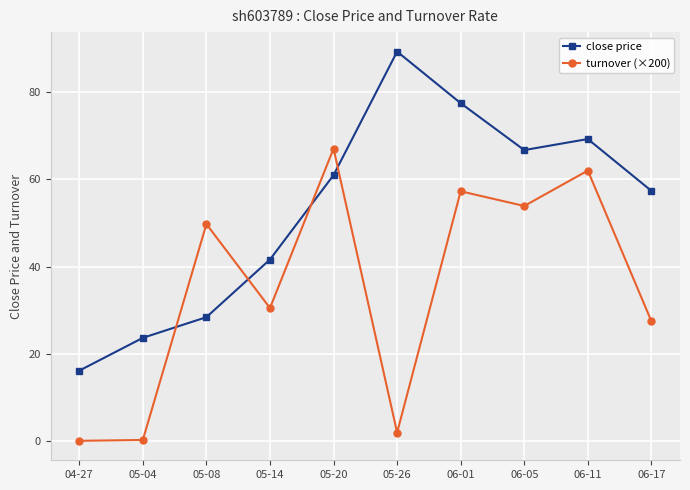

What is the highest value of the turnover (×200) series?

67.0